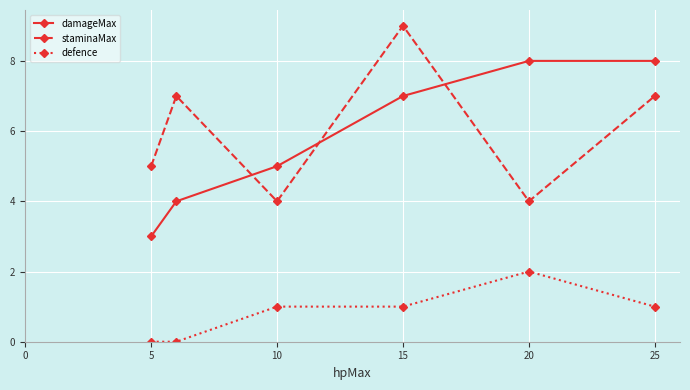

What is the difference between the maximum and minimum values in the damageMax series?

5